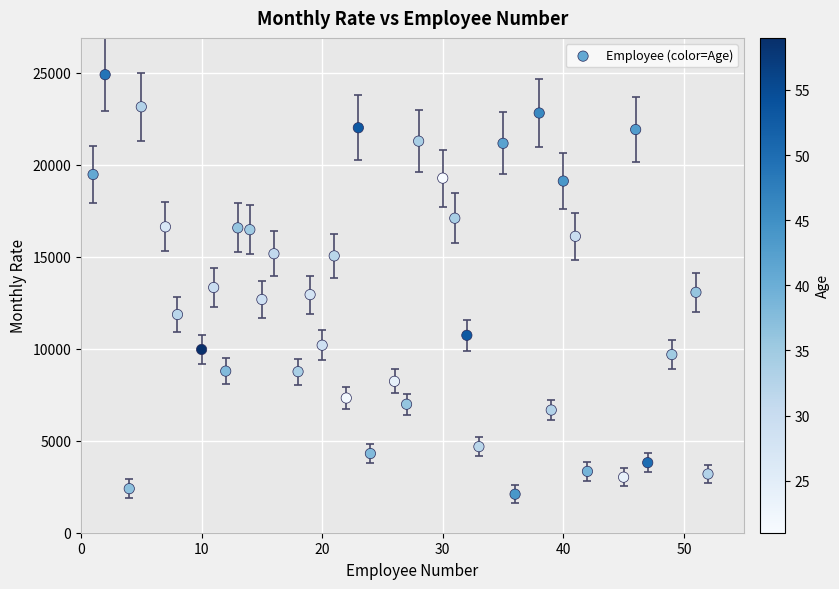

What is the range of Y values (max minus min)?

22813